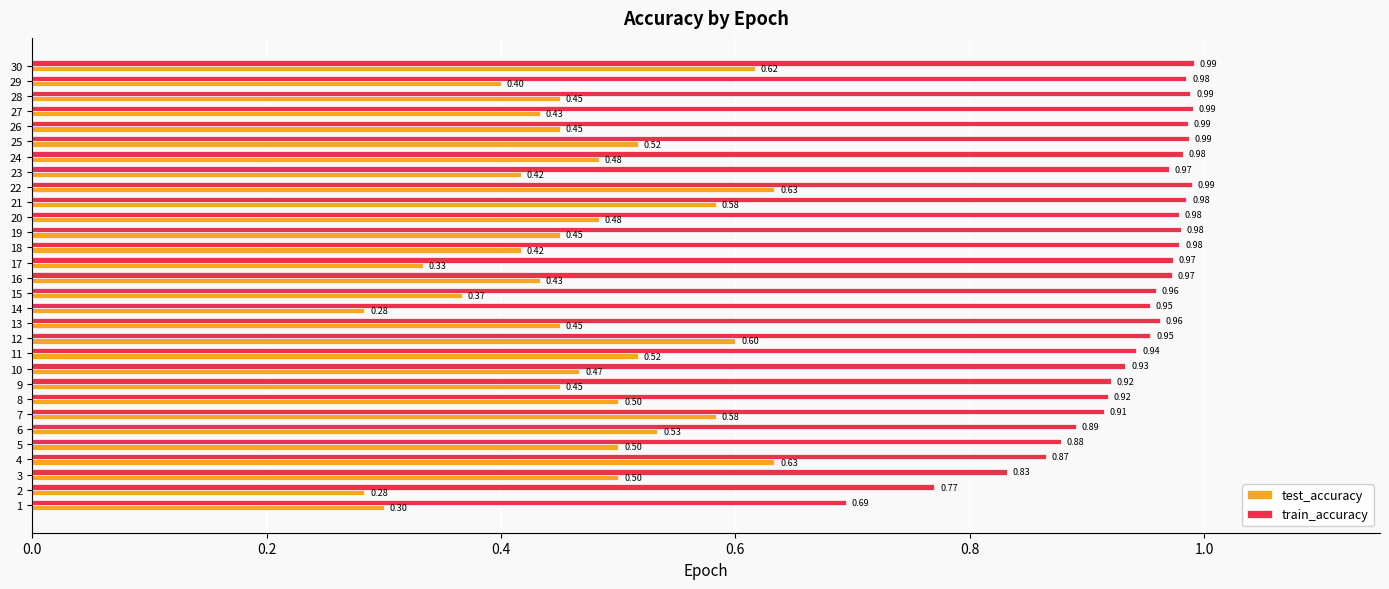

The value of train_accuracy at 21 is 0.6. True or false?

False